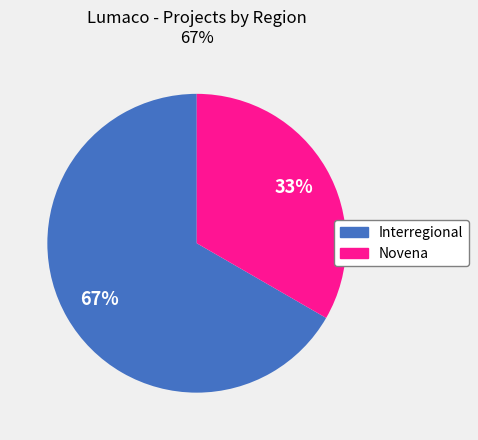

Is there any slice that represents more than half of the pie?

Yes